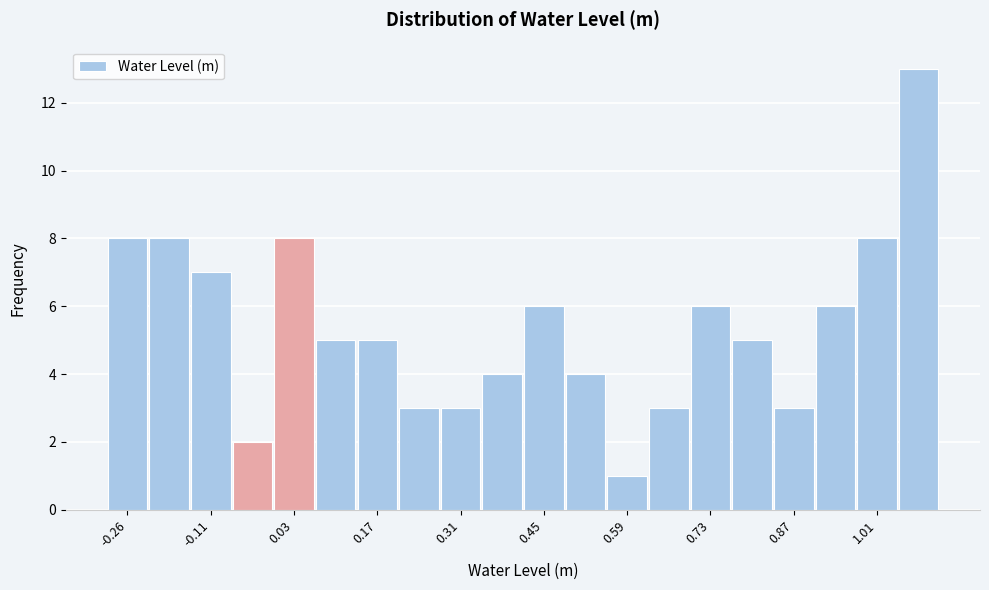

Around what value on the x-axis is the tallest bar? Give the approximate position of its centre, as read against the axis.

1.08